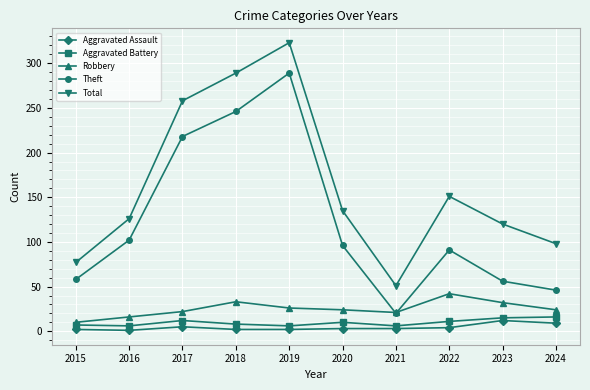

The Theft series shows 37 at 2016. True or false?

False